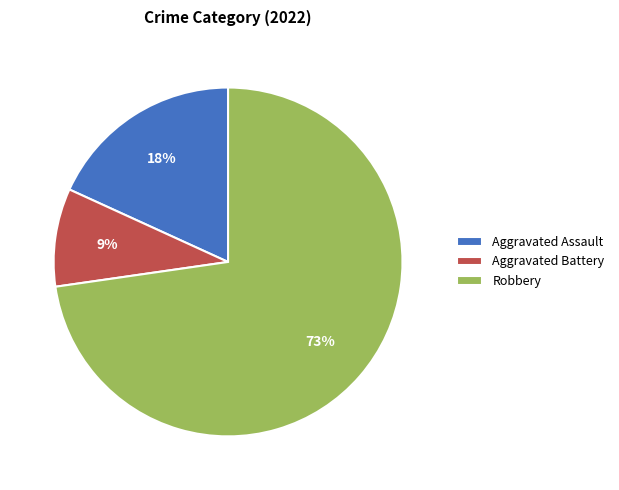

Is it true that Robbery is 79% of the pie?

False